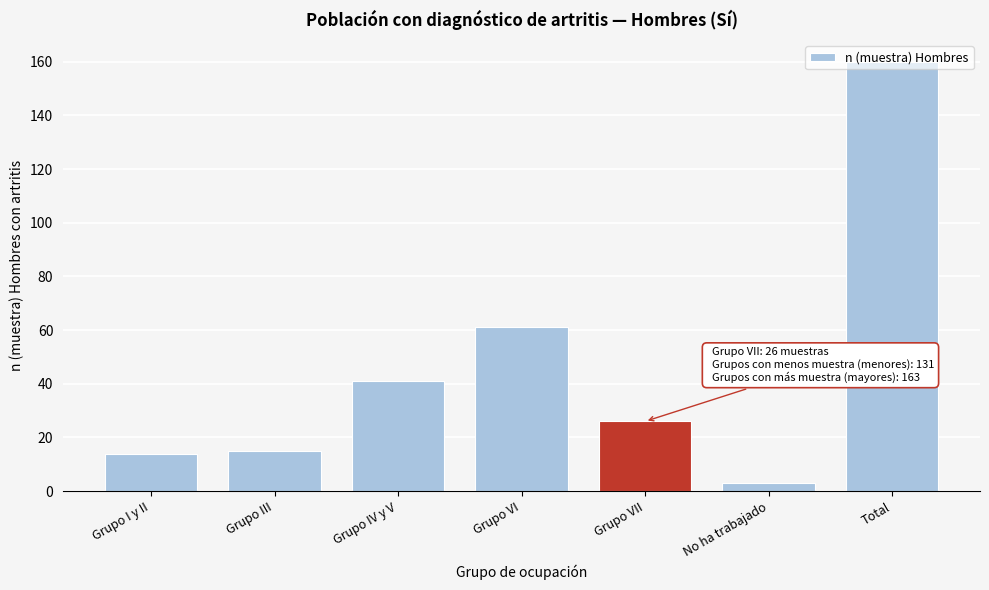

Read the value at Grupo IV y V, to the nearest 5.

40